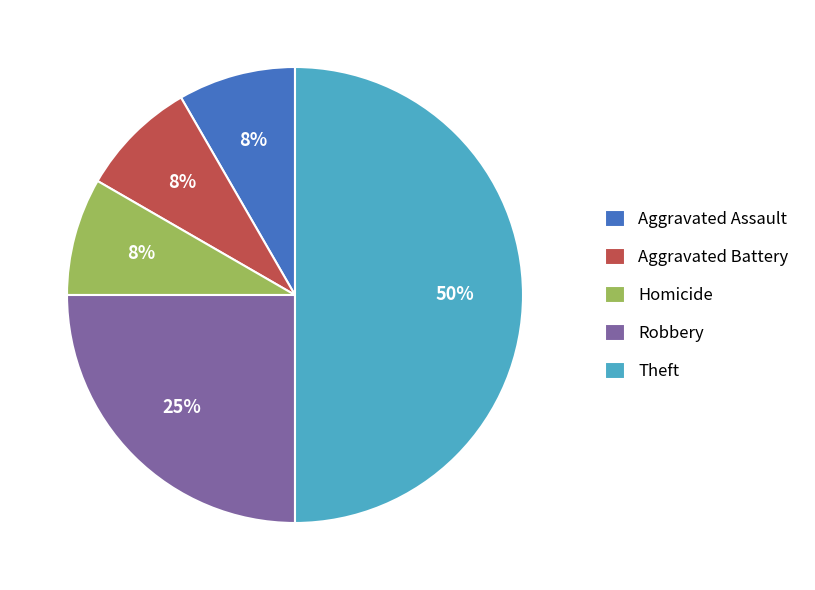

Is it true that Theft is 41% of the pie?

False